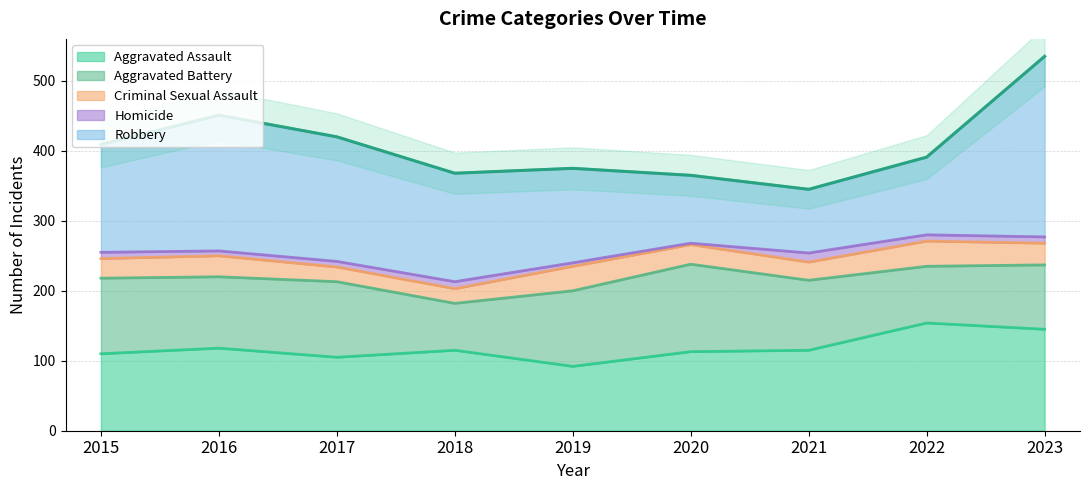

At which label is Criminal Sexual Assault closest to 28?

2015